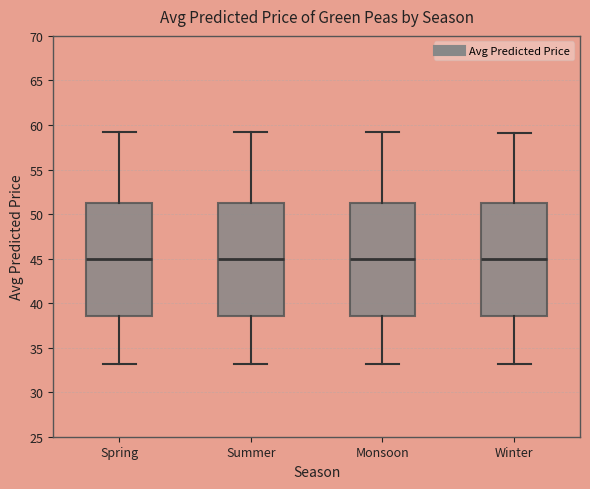

Reading left to right, transcribe this box plot: for each box, give where its median line is, the range the box spans, and where its two whiskers end, as read against the y-axis. The values are not printed on the chart, so give them approximately, as read against the axis.

Spring: median 45.0, box 38.5 to 51.5, whiskers 33.0 to 59.0
Summer: median 45.0, box 38.5 to 51.5, whiskers 33.0 to 59.0
Monsoon: median 45.0, box 38.5 to 51.5, whiskers 33.0 to 59.0
Winter: median 45.0, box 38.5 to 51.0, whiskers 33.0 to 59.0